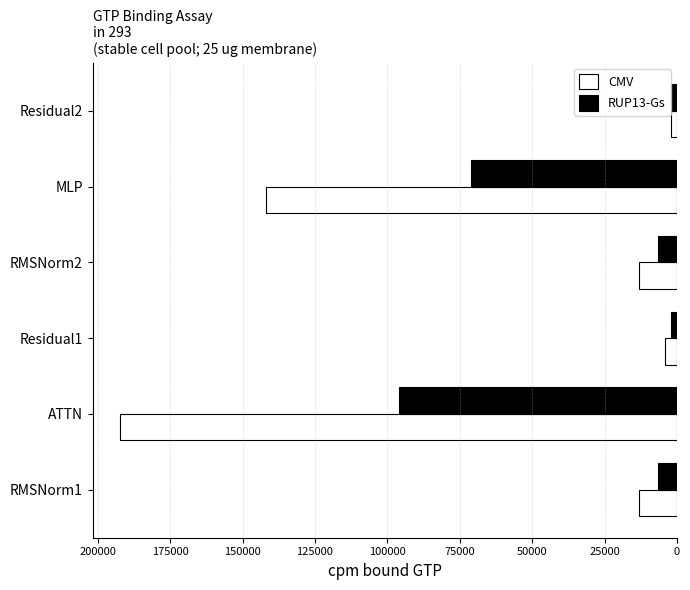

Which label corresponds to the largest value in the chart?

ATTN